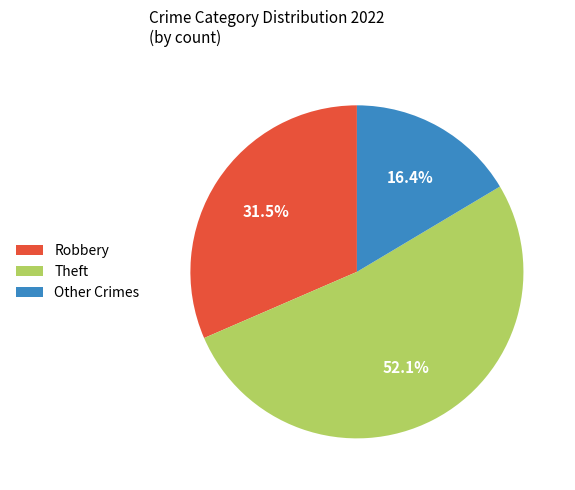

Combined, do Theft and Other Crimes account for over 50%?

Yes